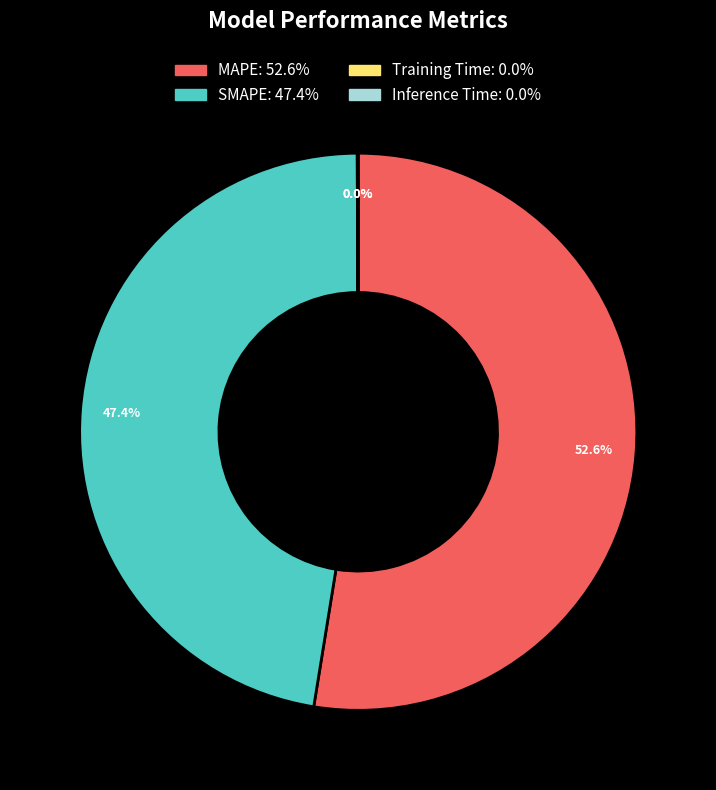

What is the largest slice in the pie chart?

MAPE